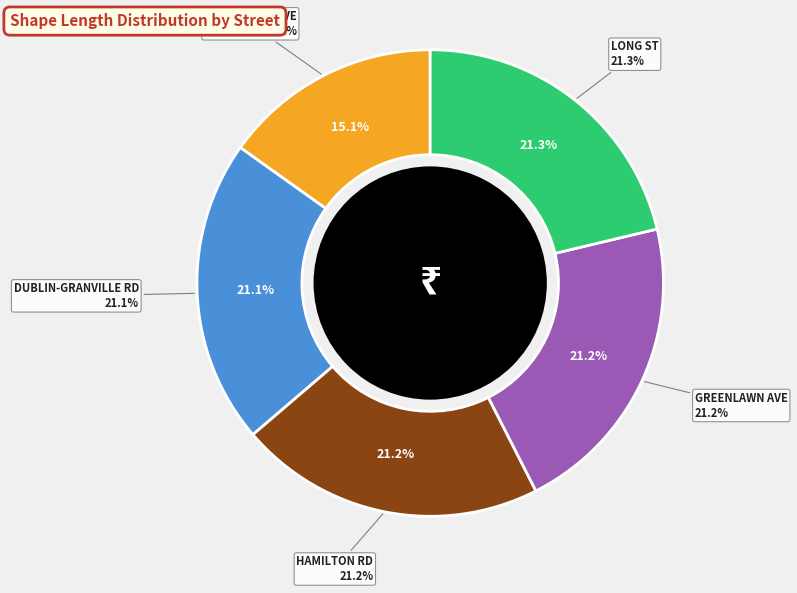

What is the largest slice in the pie chart?

52 - LONG ST